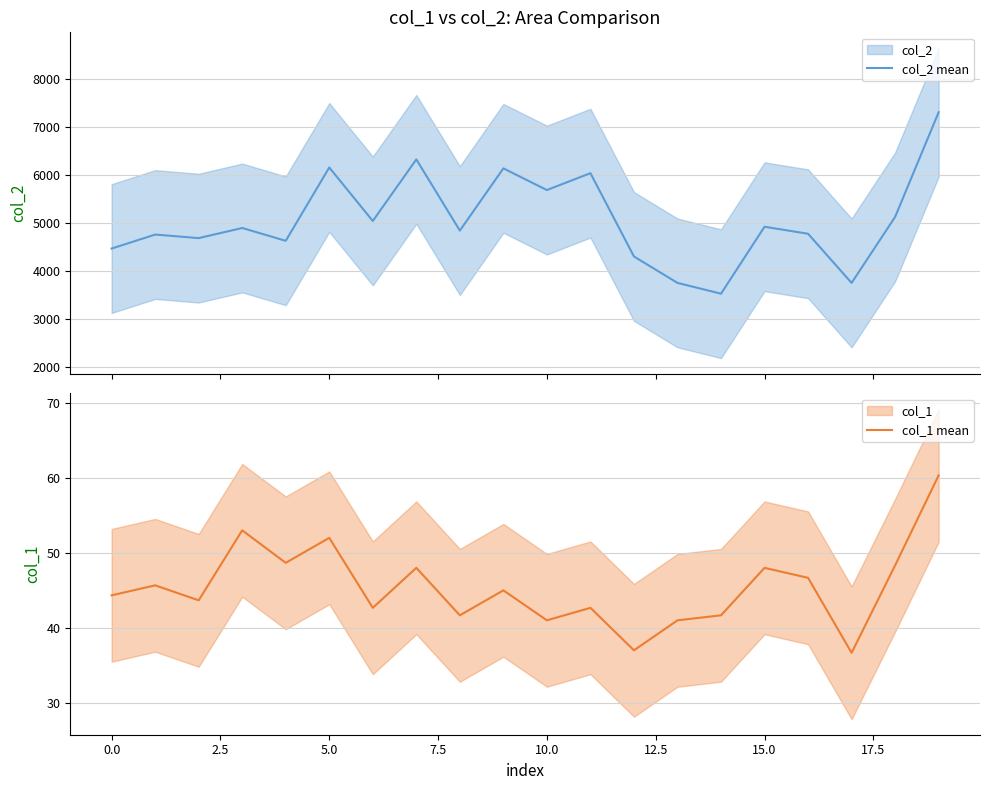

At which category does the chart reach its minimum across all series?

17